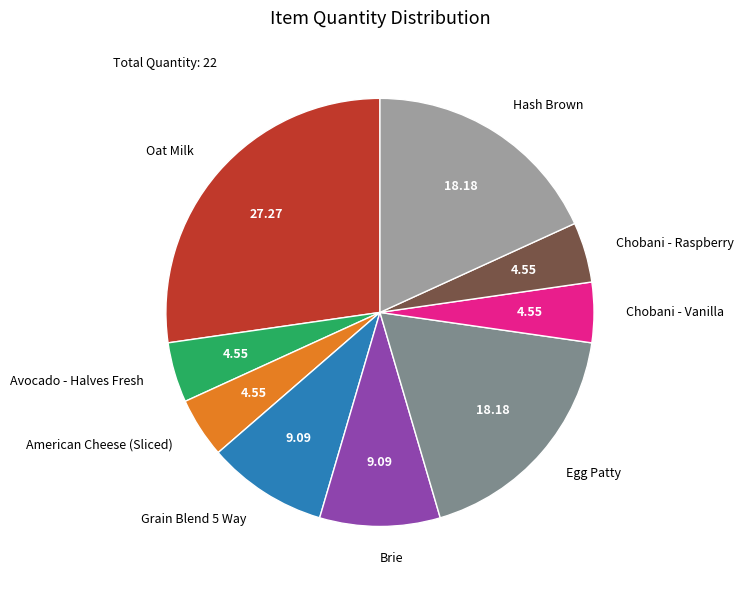

How many slices are in this pie chart?

9